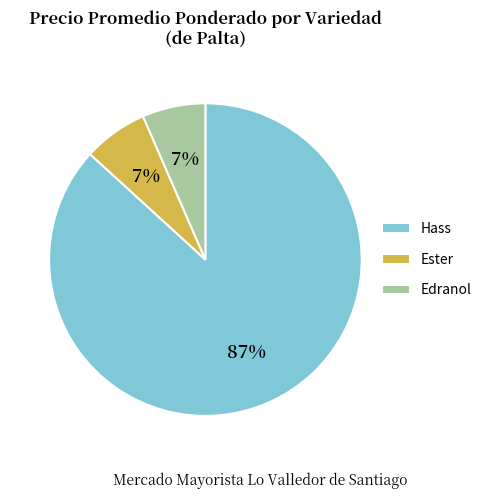

To the nearest percent, what portion does Ester represent?

7%